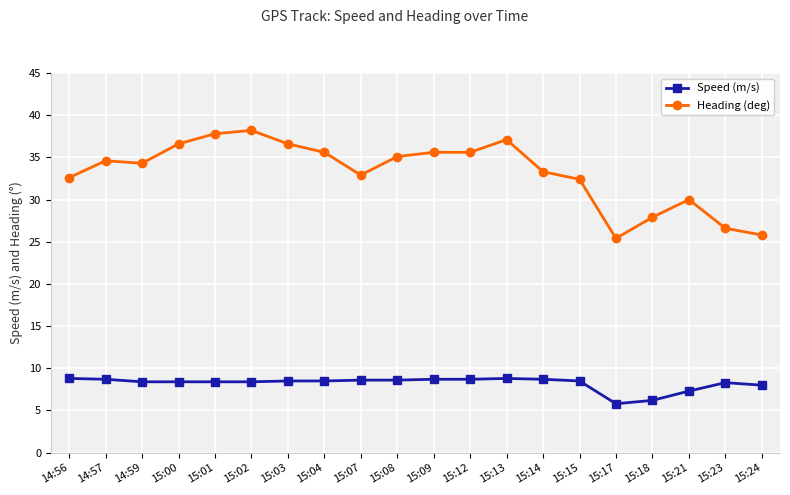

Between 15:01 and 15:24, which series saw the biggest shift?

Heading (deg)